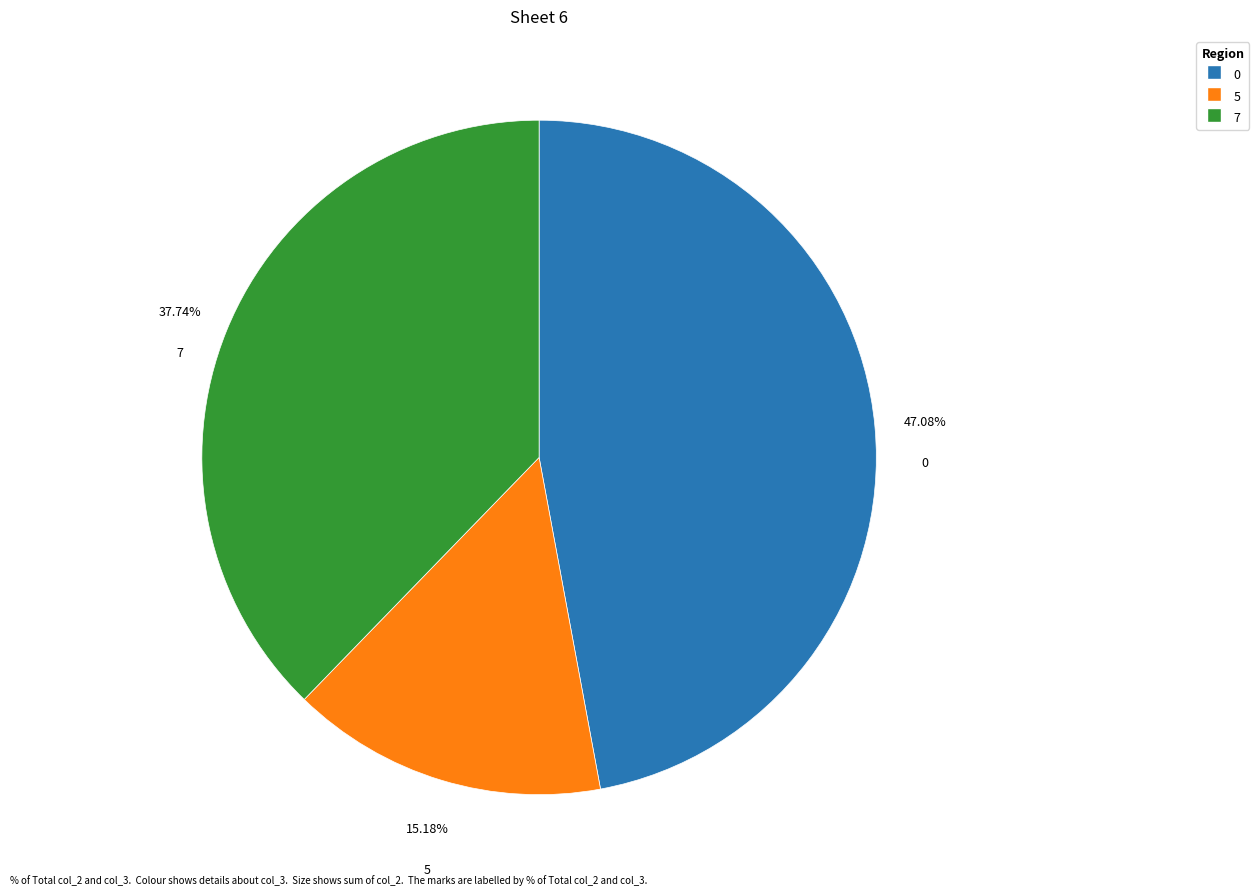

Does any single category account for the majority?

No